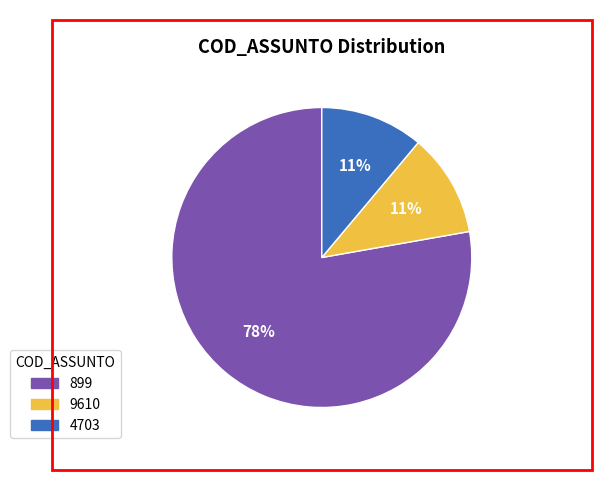

To the nearest percent, what percentage of the pie is 899?

78%